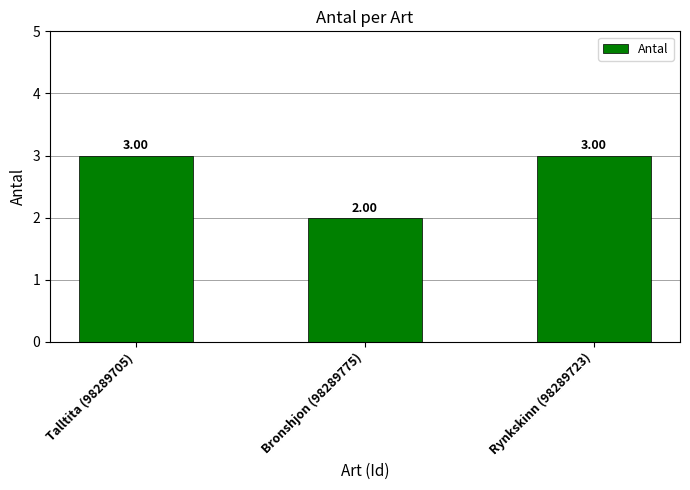

What is the ratio of the value at Talltita (98289705) to the value at Bronshjon (98289775)?

1.5